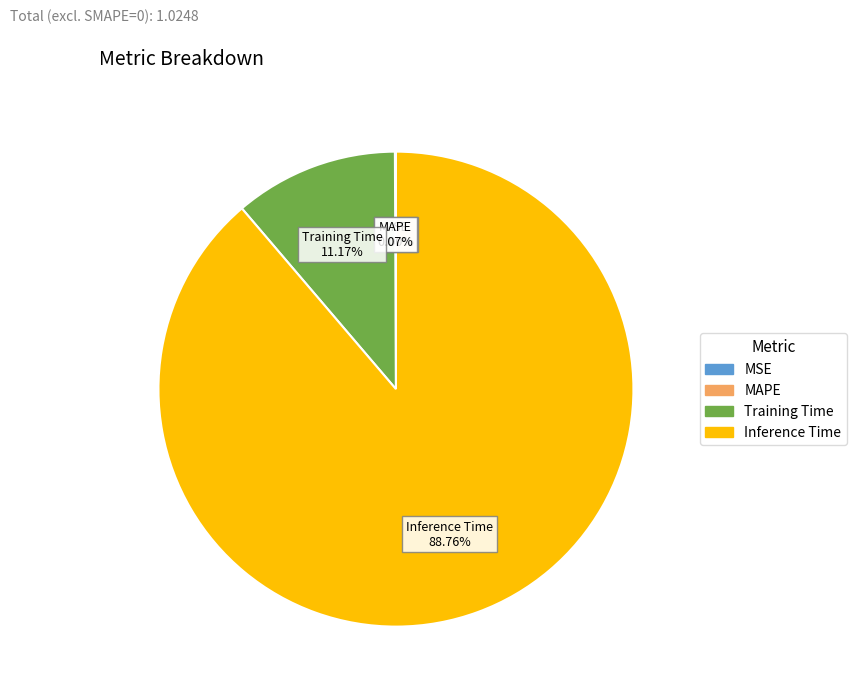

Is there any slice that represents more than half of the pie?

Yes